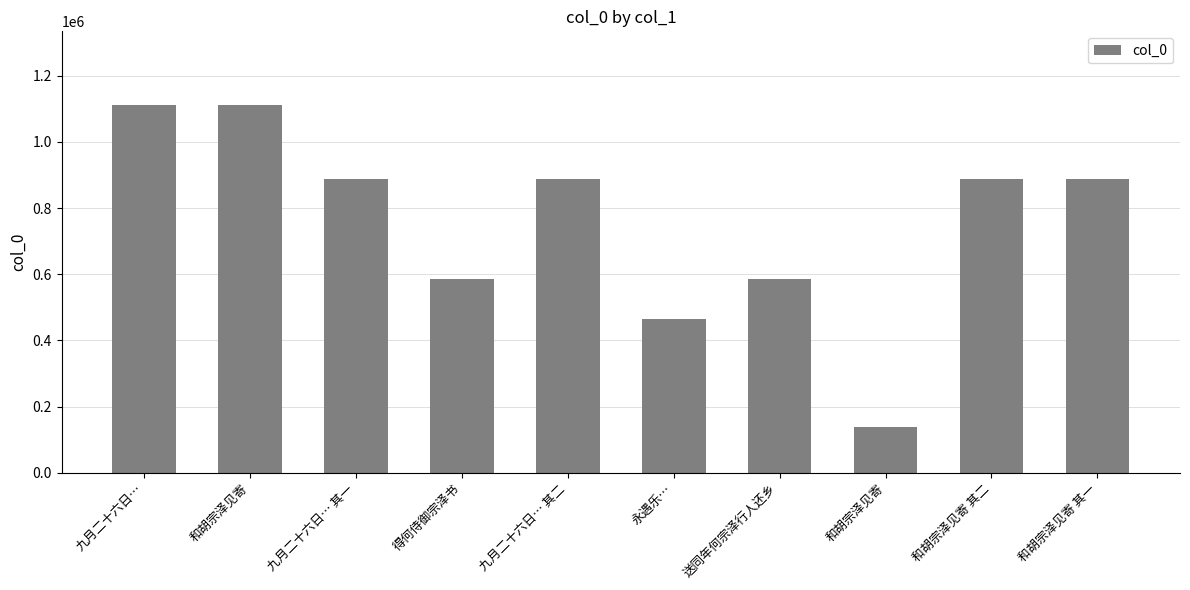

What is the difference between the second highest and second lowest values?

647183